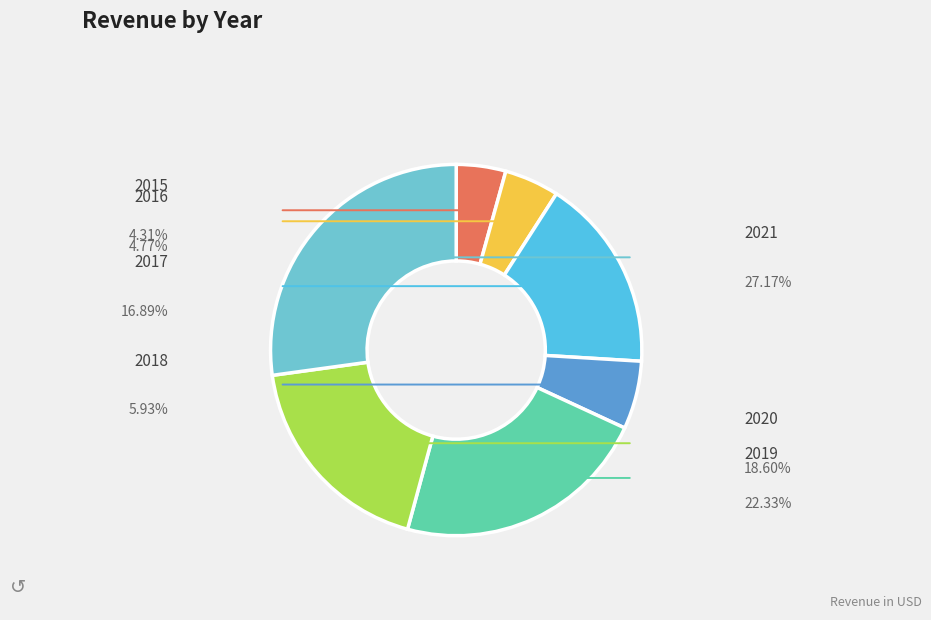

How many slices are in this pie chart?

7